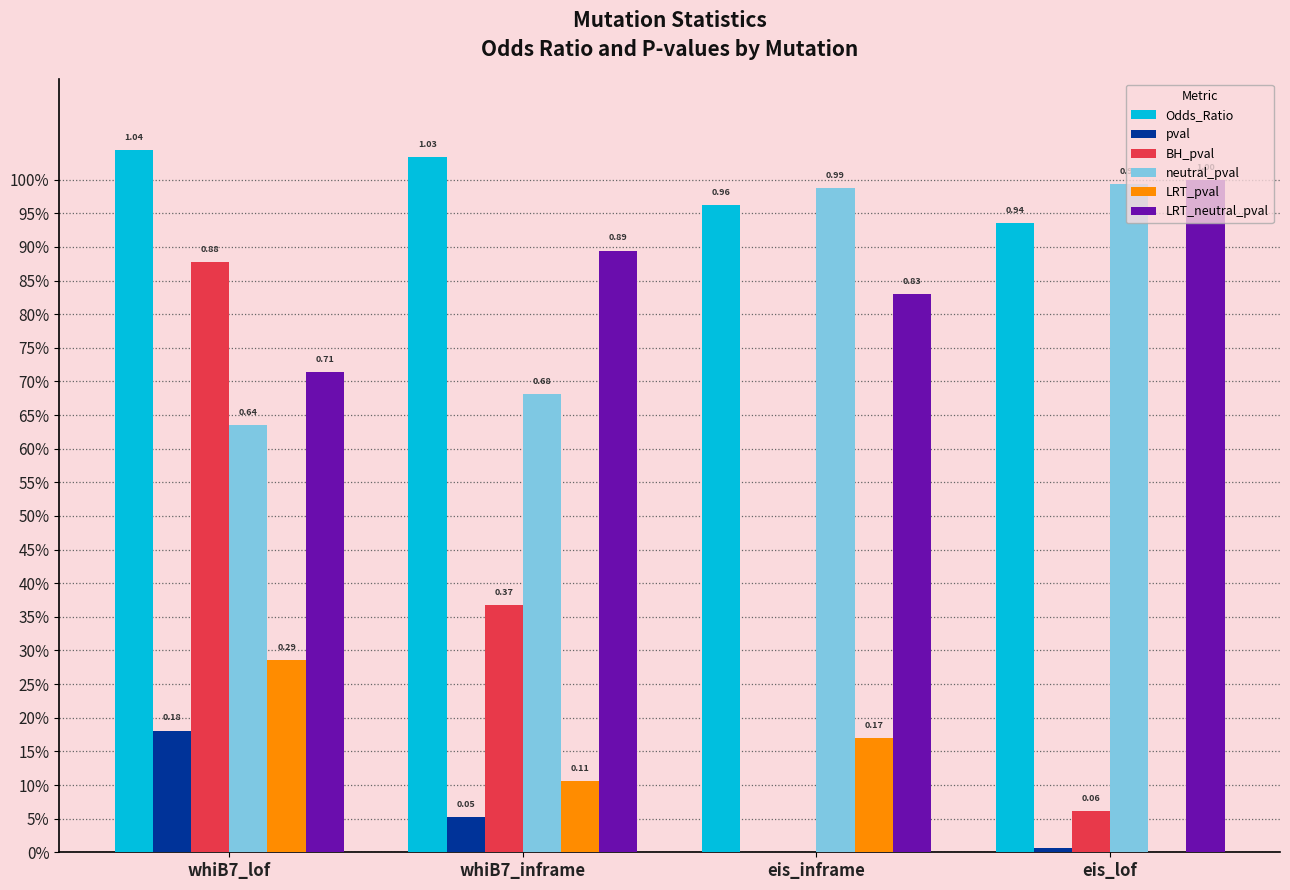

At how many categories does at least one series exceed 0?

4